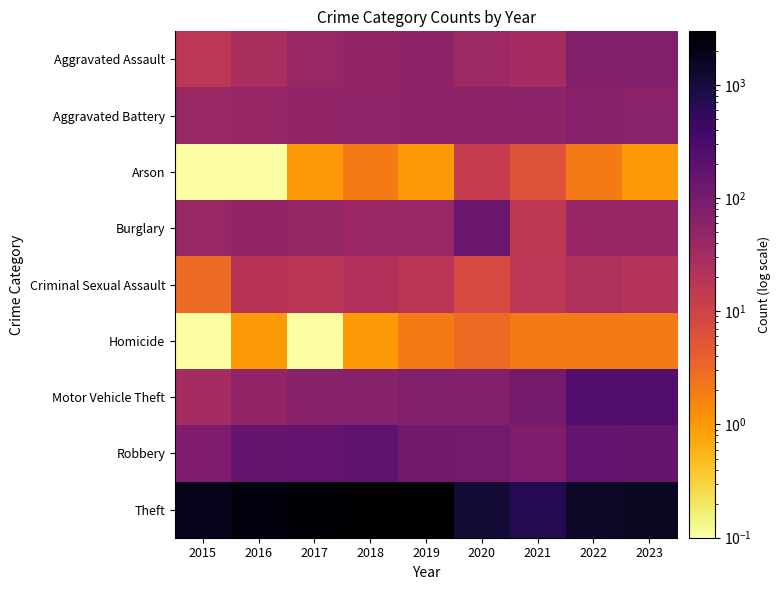

At how many categories does at least one series exceed 1505?

6